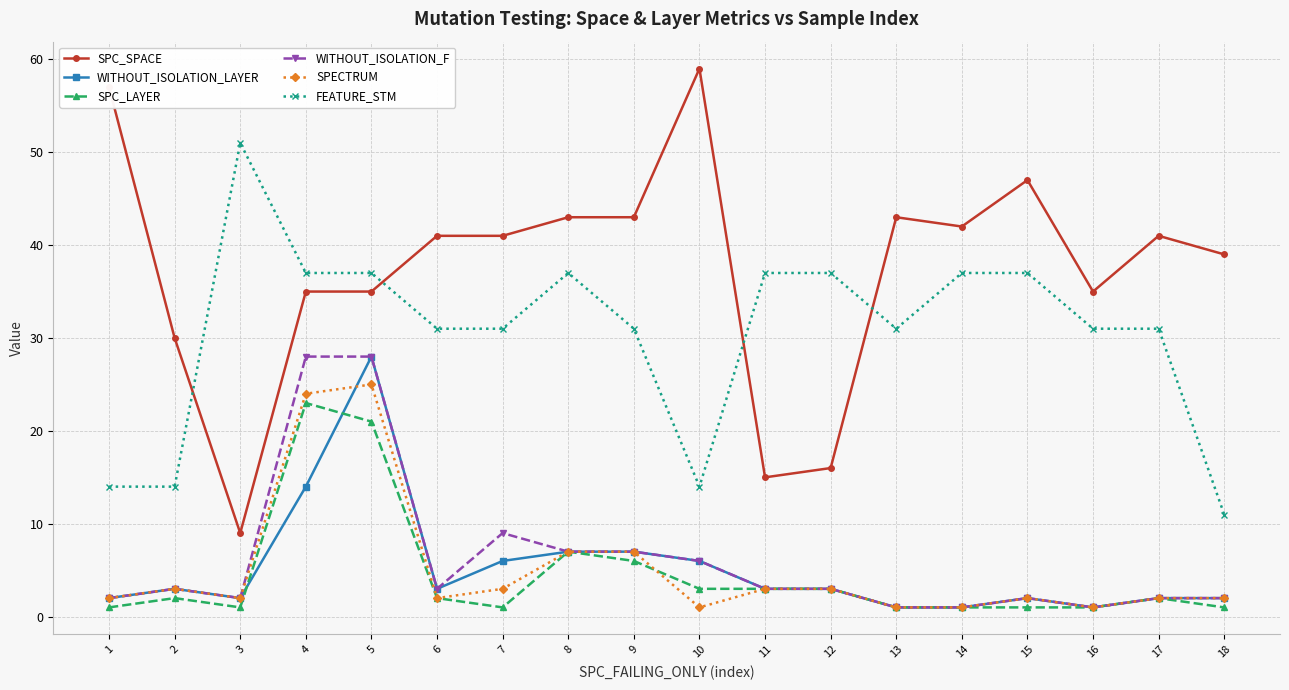

Which series changed the most between 15 and 18?

FEATURE_STM